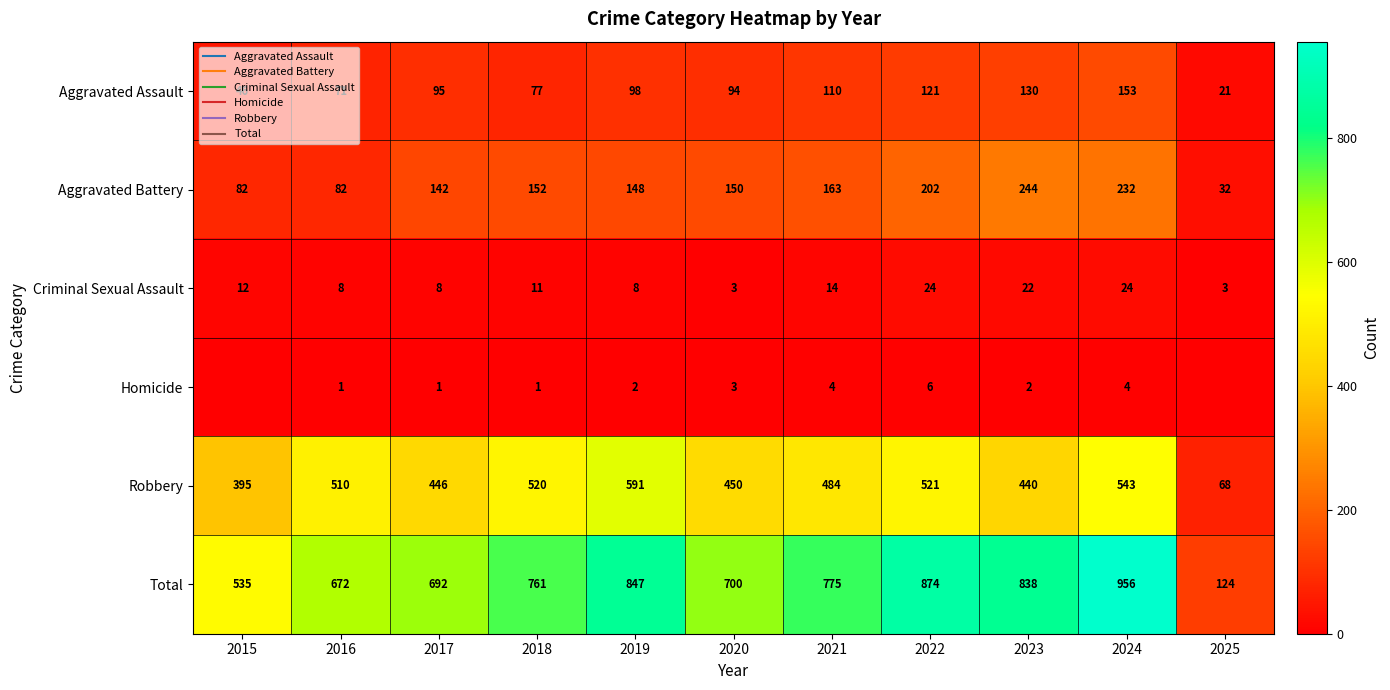

What is the difference between the second highest and second lowest values in the Aggravated Battery series?

150